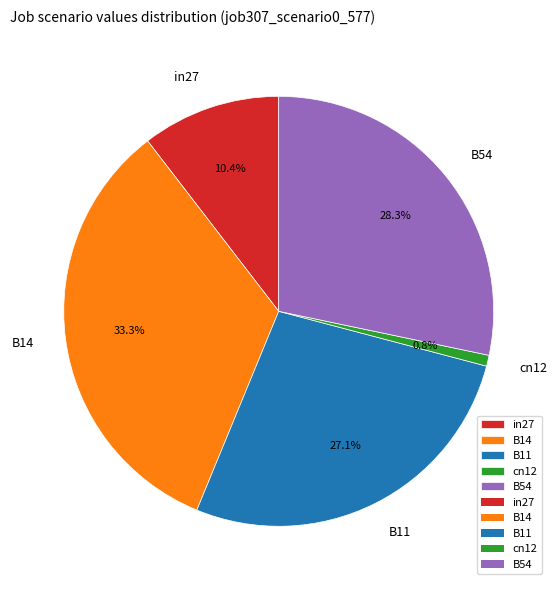

Is the sum of B54 and B14 greater than half?

Yes